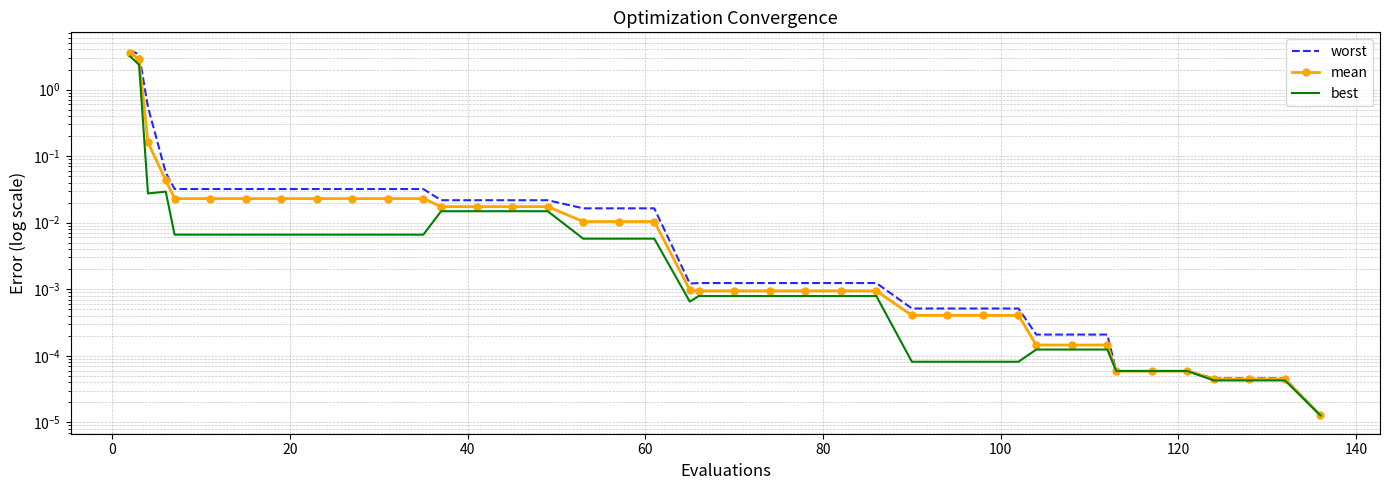

What is the difference between the maximum and minimum values in the best series?

3.1